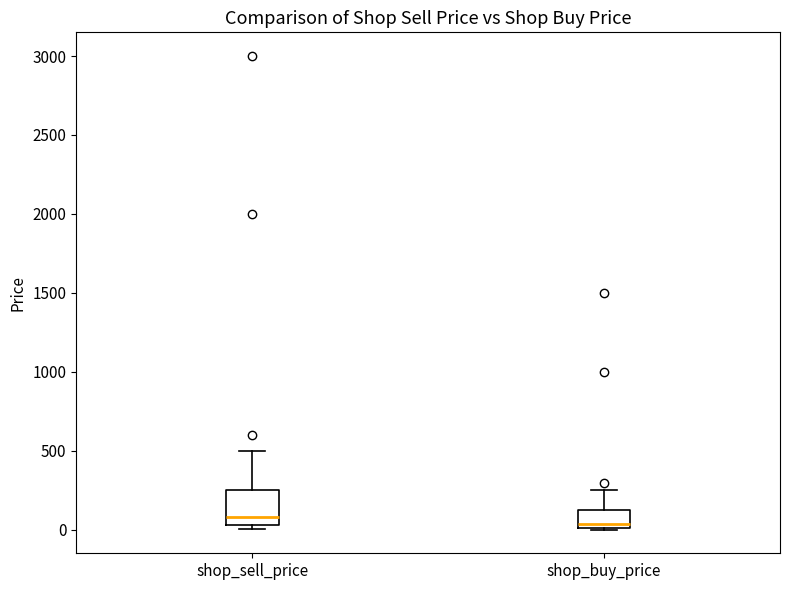

Where does the median line of the box for shop_sell_price sit on the y-axis? The values are not printed on the chart, so give them approximately, as read against the axis.

100